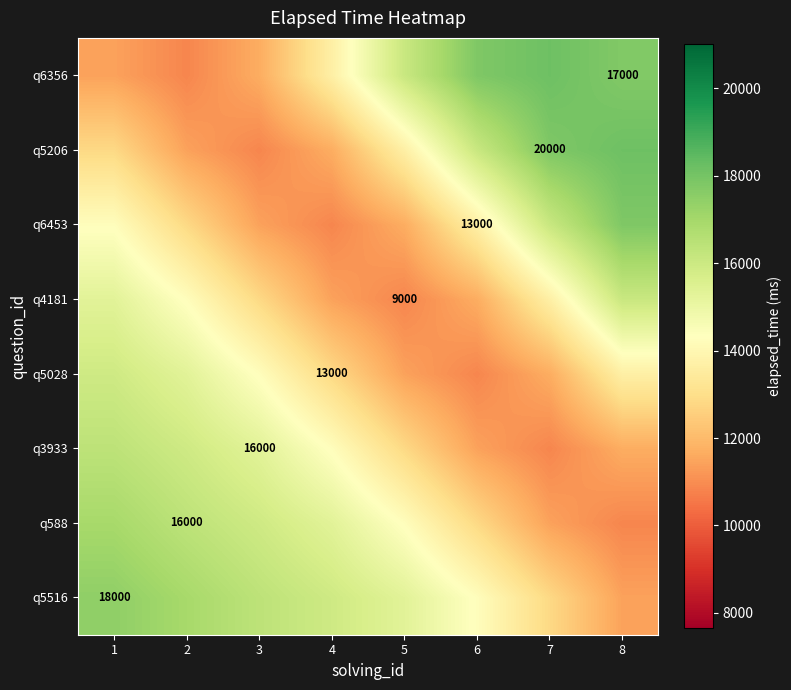

At 7, list the series in order from largest to smallest.

q6356, q5206, q6453, q4181, q5516, q5028, q588, q3933